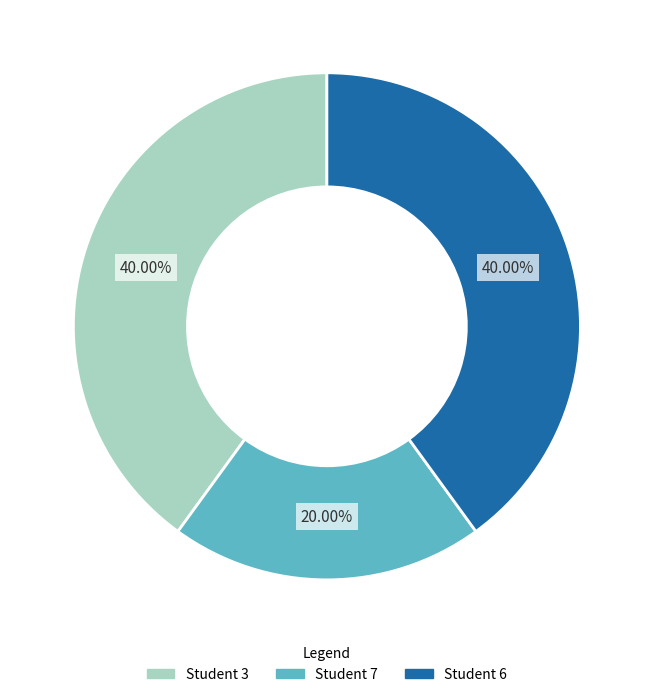

Is there any slice that represents more than half of the pie?

No